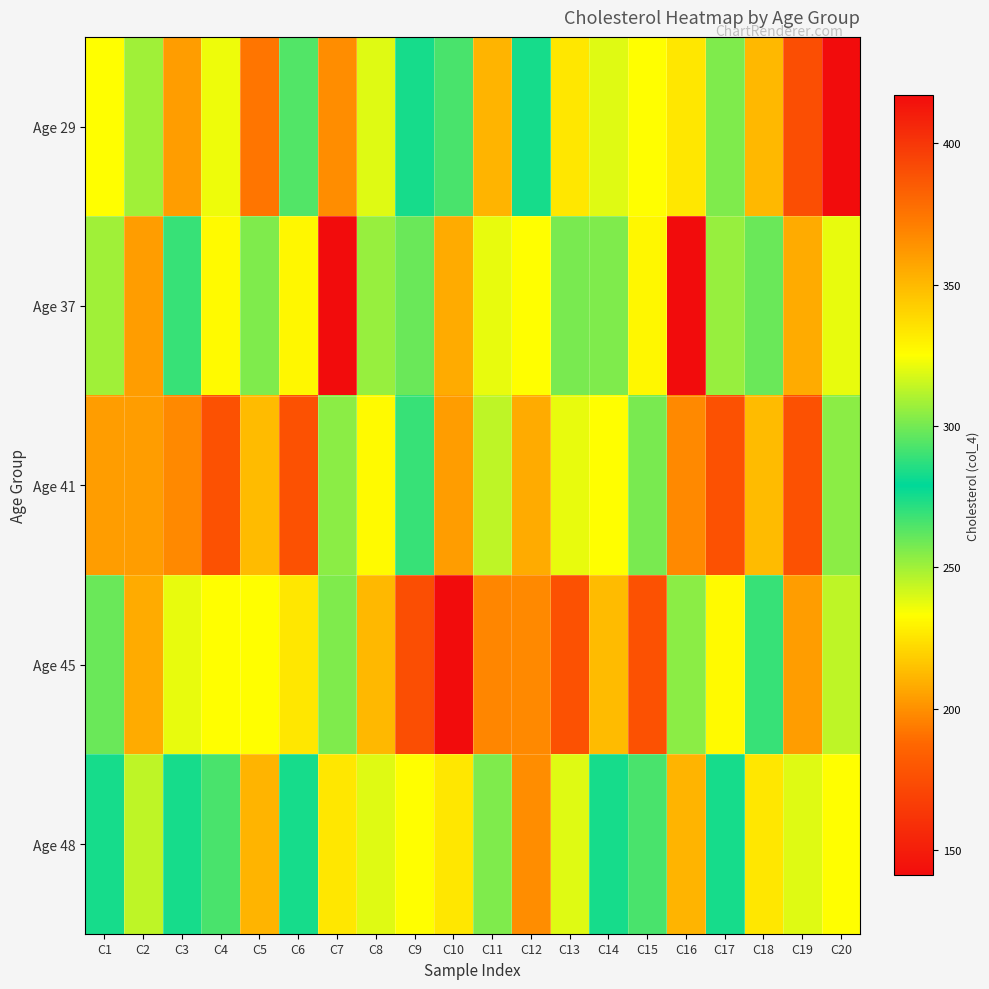

Reading right to left, transcribe all the data shown in this chart.

Age 29: C20=417	C19=175	C18=212	C17=302	C16=226	C15=233	C14=239	C13=226	C12=283	C11=211	C10=266	C9=275	C8=239	C7=199	C6=294	C5=192	C4=236	C3=204	C2=250	C1=233
Age 37: C20=321	C19=208	C18=260	C17=252	C16=141	C15=231	C14=256	C13=257	C12=325	C11=321	C10=208	C9=260	C8=252	C7=141	C6=231	C5=256	C4=232	C3=269	C2=360	C1=250
Age 41: C20=304	C19=177	C18=213	C17=177	C16=198	C15=257	C14=325	C13=321	C12=208	C11=245	C10=360	C9=269	C8=232	C7=304	C6=177	C5=213	C4=177	C3=198	C2=204	C1=204
Age 45: C20=245	C19=360	C18=269	C17=232	C16=304	C15=177	C14=213	C13=177	C12=198	C11=197	C10=417	C9=175	C8=212	C7=302	C6=226	C5=233	C4=325	C3=321	C2=208	C1=260
Age 48: C20=233	C19=239	C18=226	C17=283	C16=211	C15=266	C14=275	C13=239	C12=199	C11=302	C10=226	C9=233	C8=239	C7=226	C6=283	C5=211	C4=266	C3=275	C2=245	C1=275